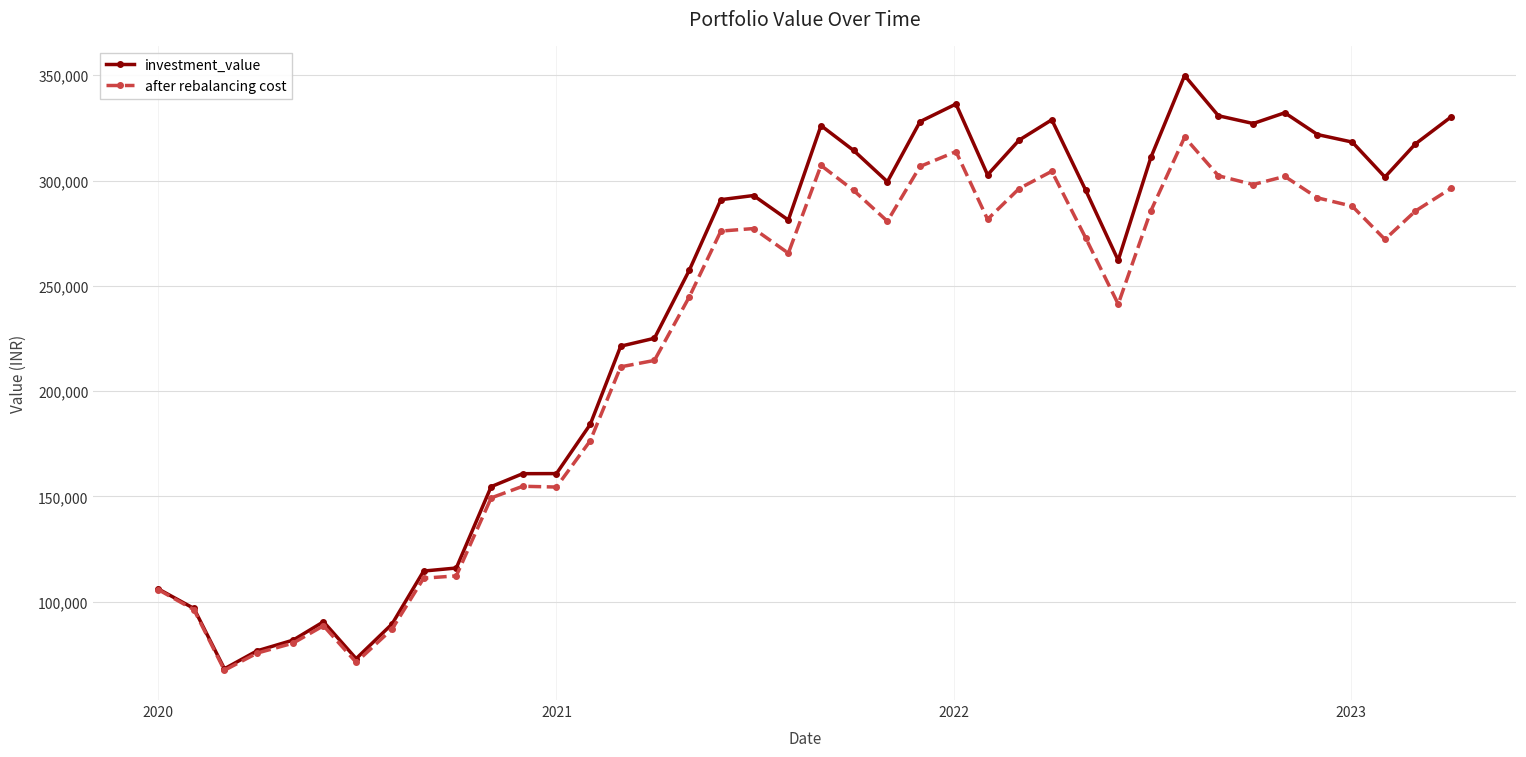

What is the average value of the investment_value series?

237350.8